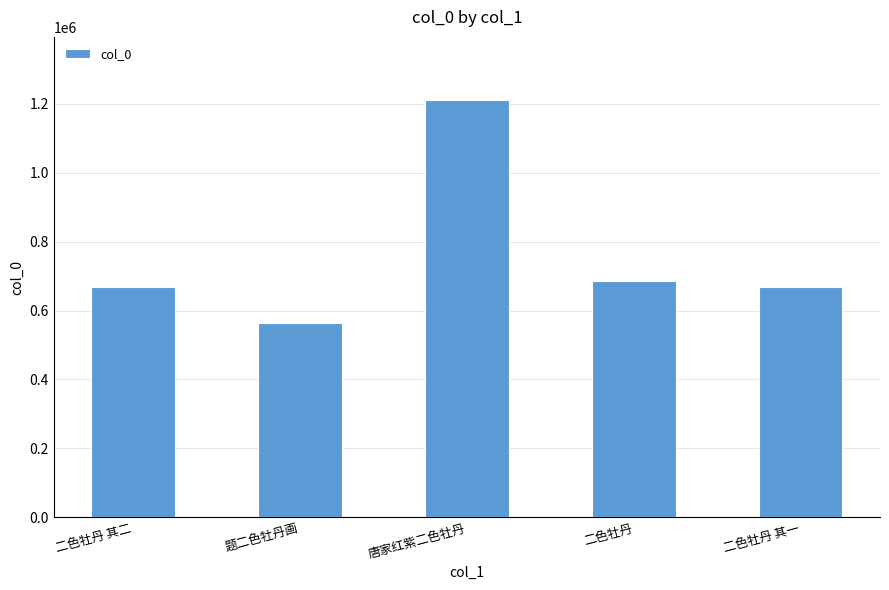

What is the change in value from 唐家红紫二色牡丹 to 二色牡丹 其一?

-543203